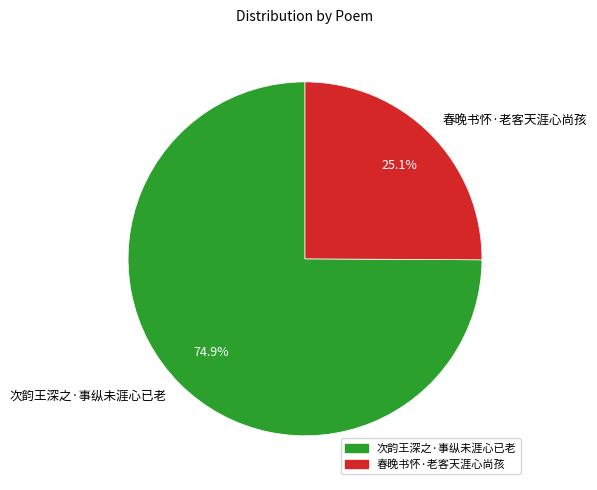

To the nearest percent, what portion does 春晚书怀·老客天涯心尚孩 represent?

25%